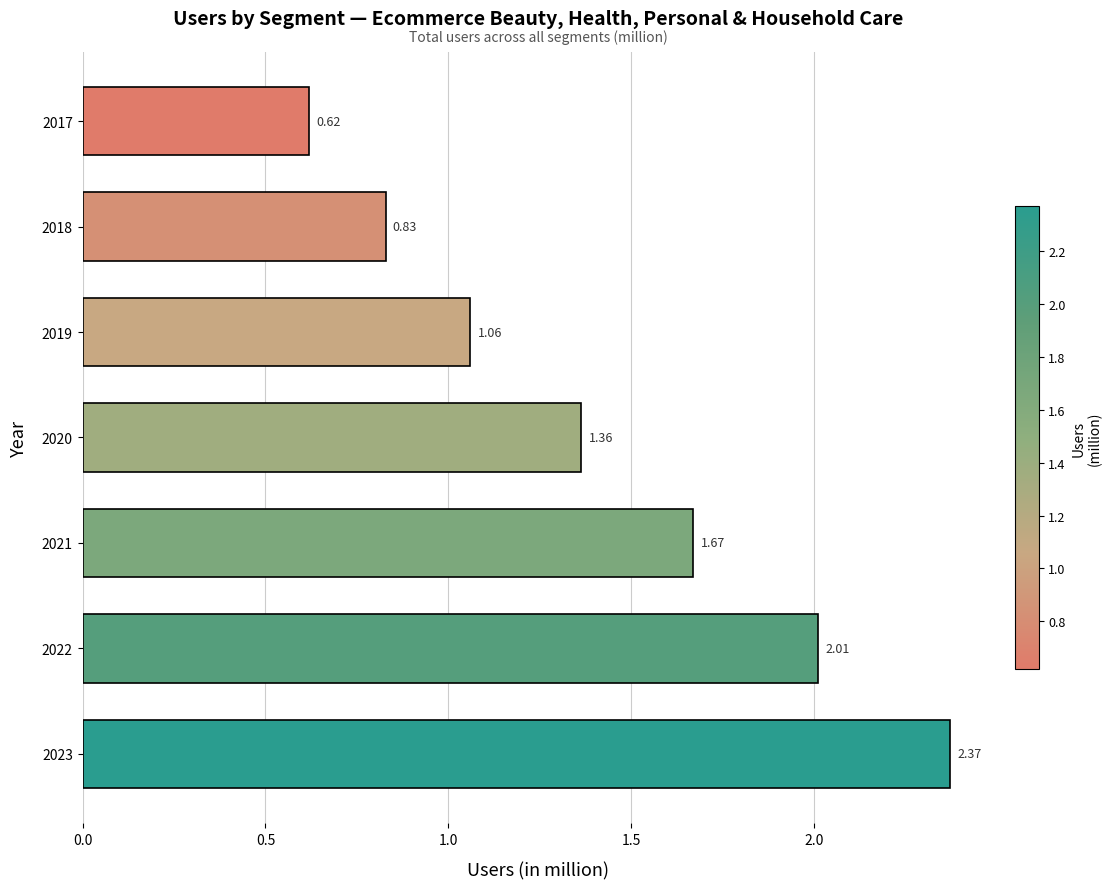

Approximately how many times larger is the value at 2017 compared to 2020?

0.5